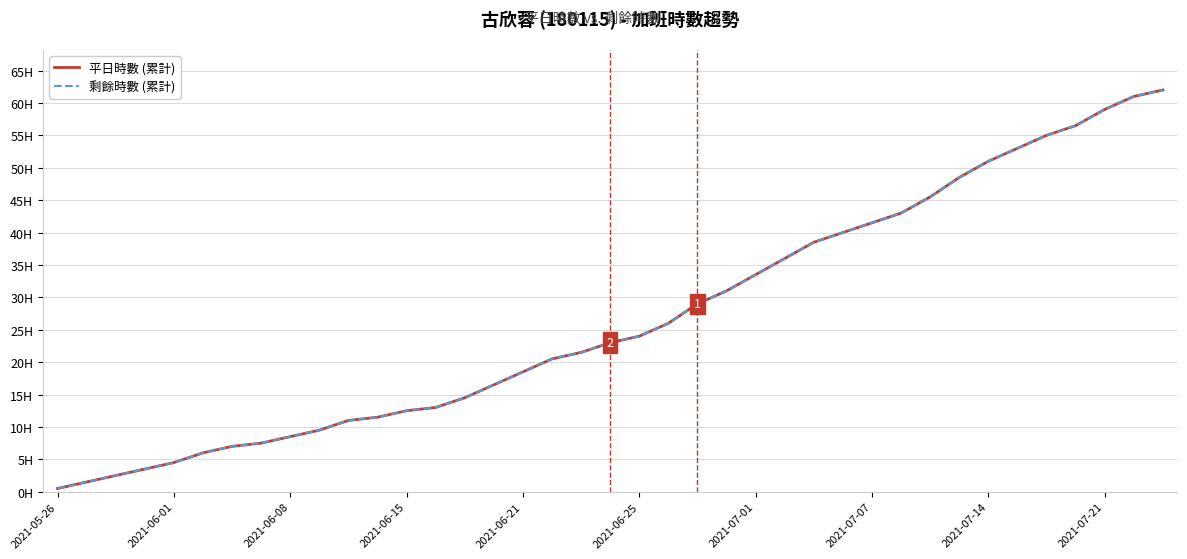

What is the average value of the 剩餘時數 (累計) series?

26.9